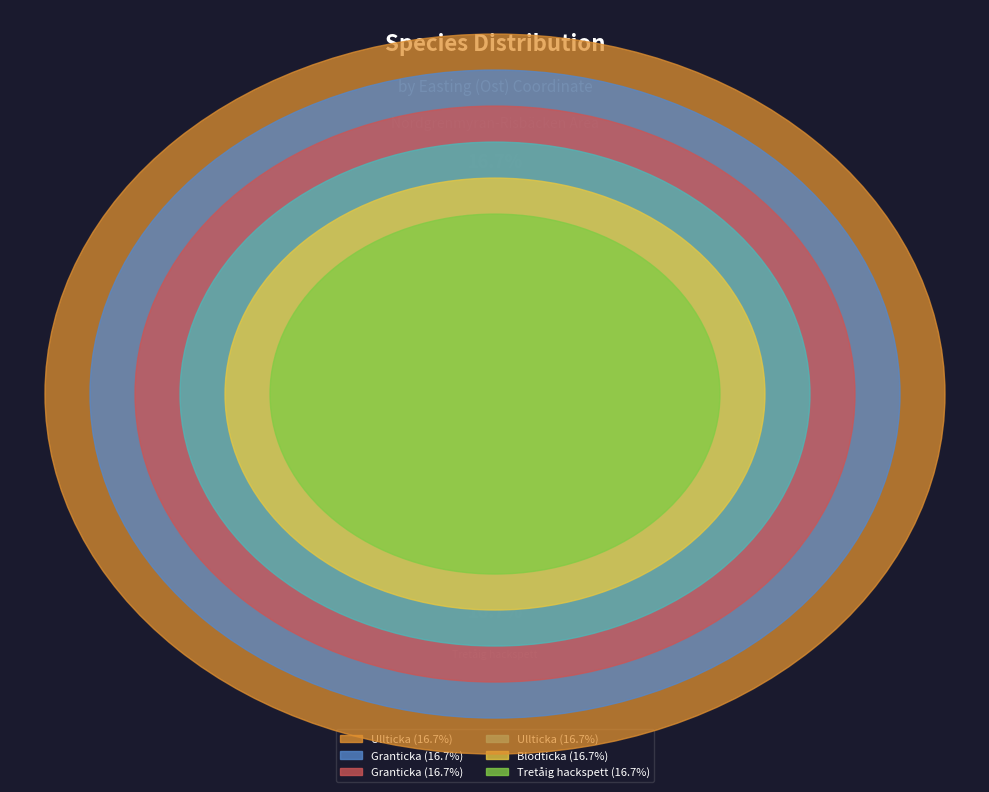

To the nearest percent, what is the average slice percentage?

17%